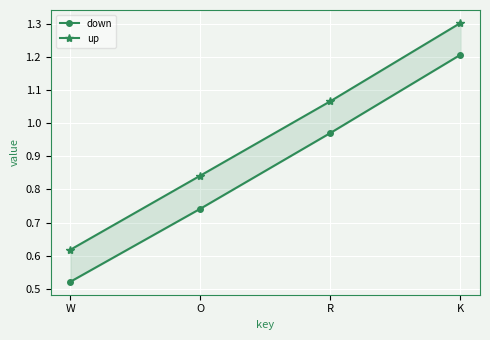

How many lines are shown in the chart?

2